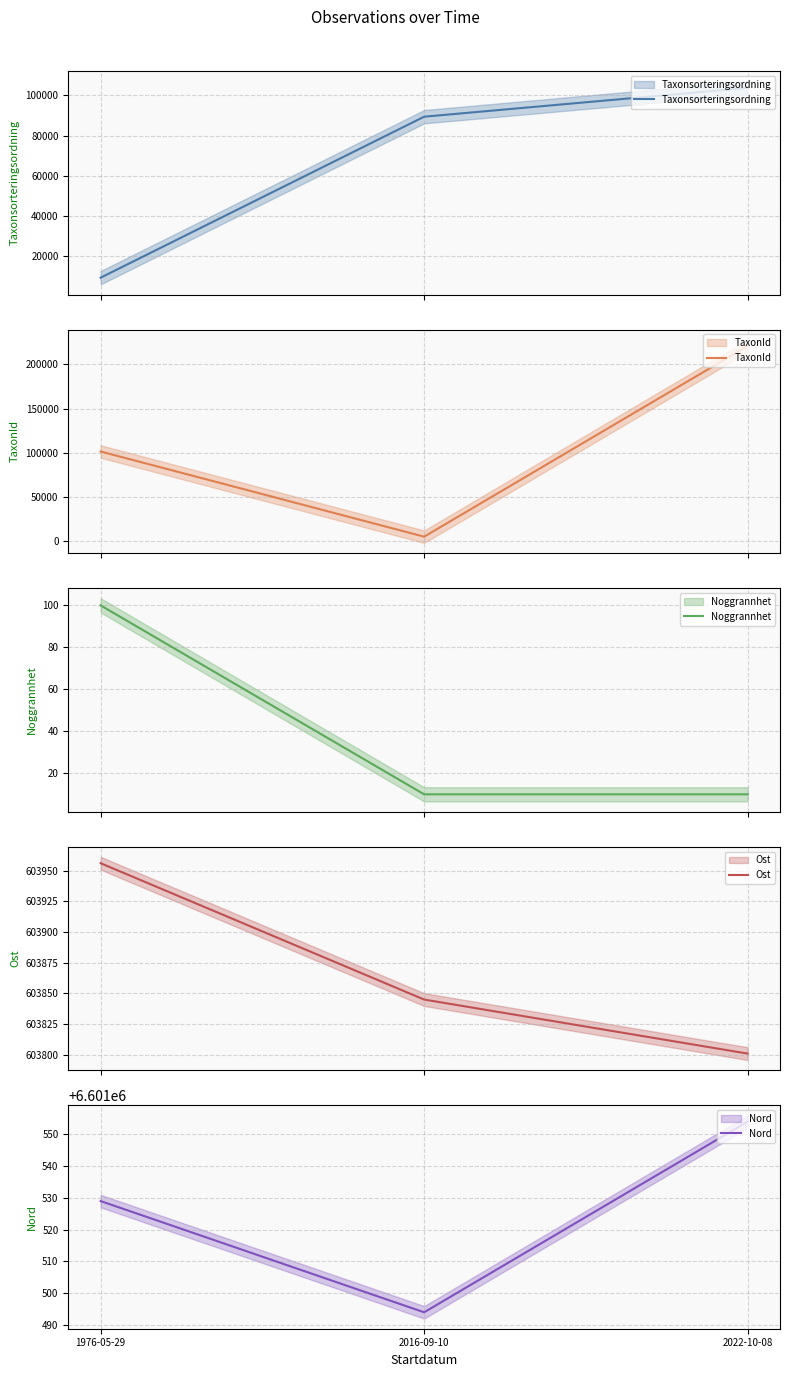

Where is Noggrannhet nearest to the value 55?

1976-05-29